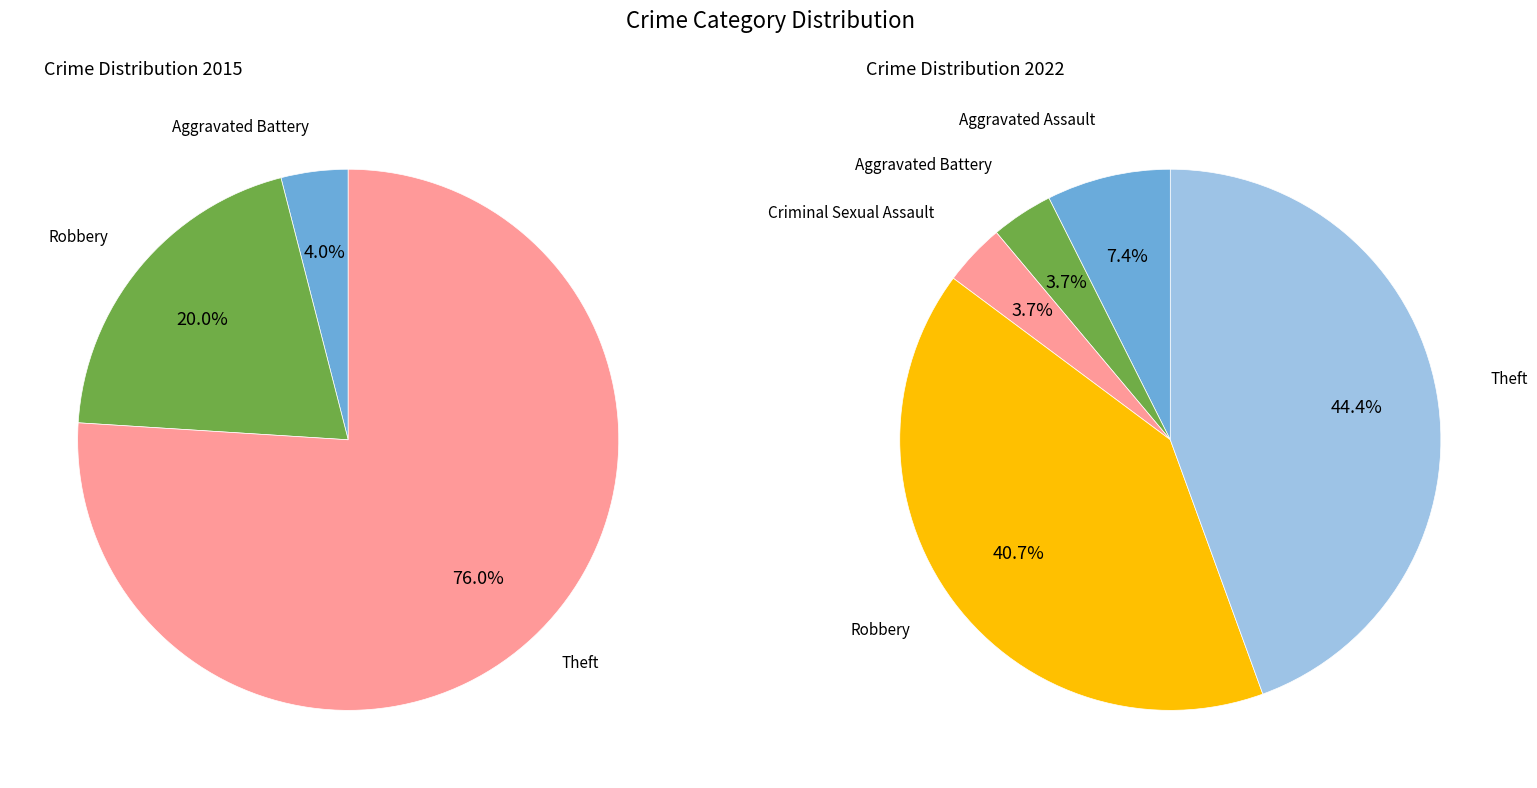

To the nearest percent, what is the difference between the 3 and values_2022 slice percentages?

20%